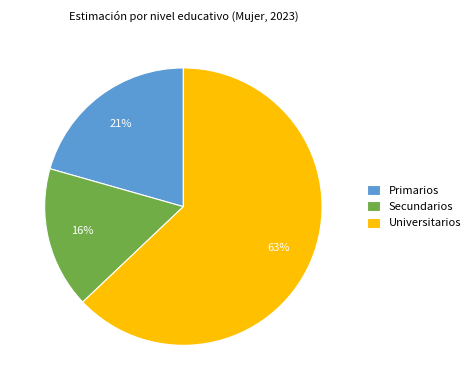

The Universitarios slice represents 58% of the pie. True or false?

False